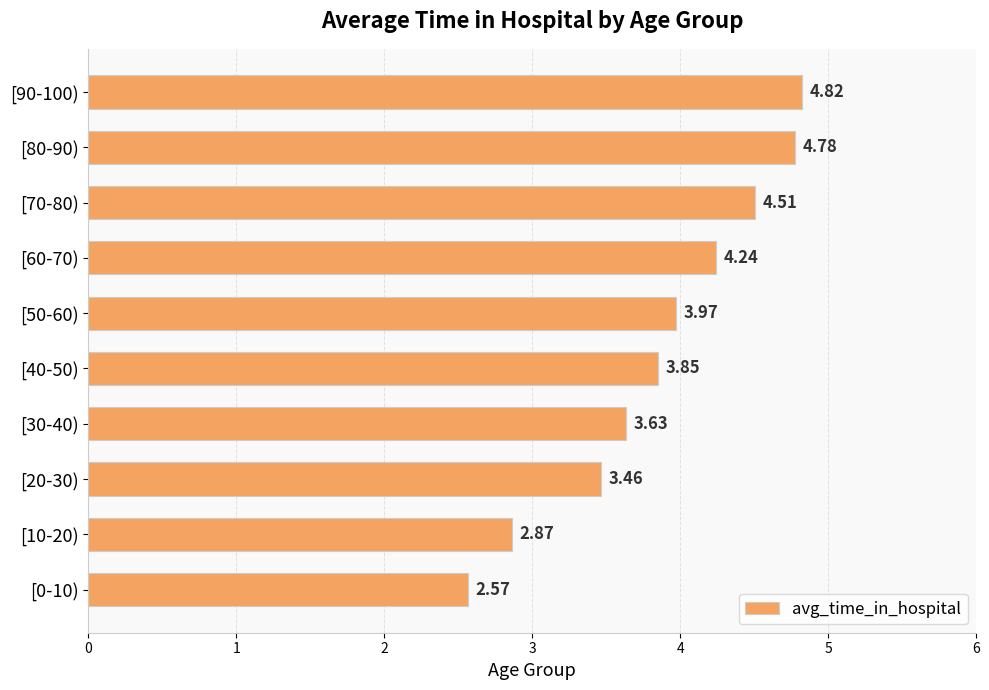

What is the ratio of the value at [30-40) to the value at [90-100)?

0.8